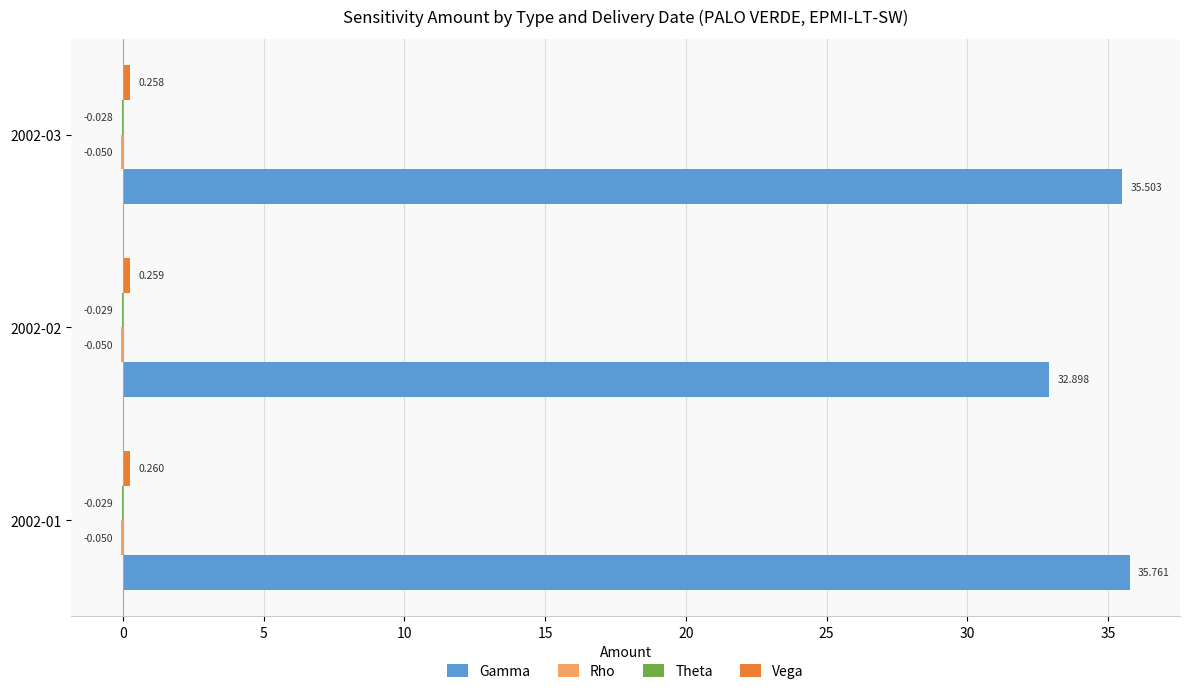

Which series changed the most between 2002-02 and 2002-03?

Gamma